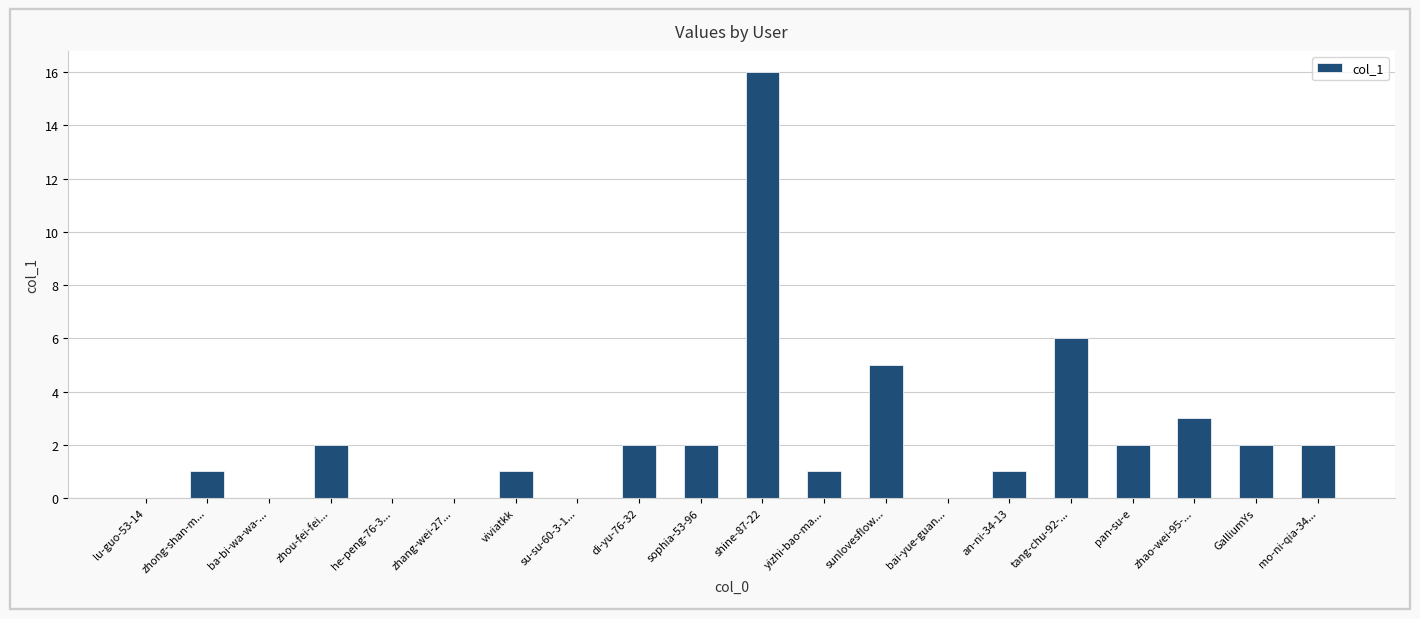

What is the greatest value displayed?

16